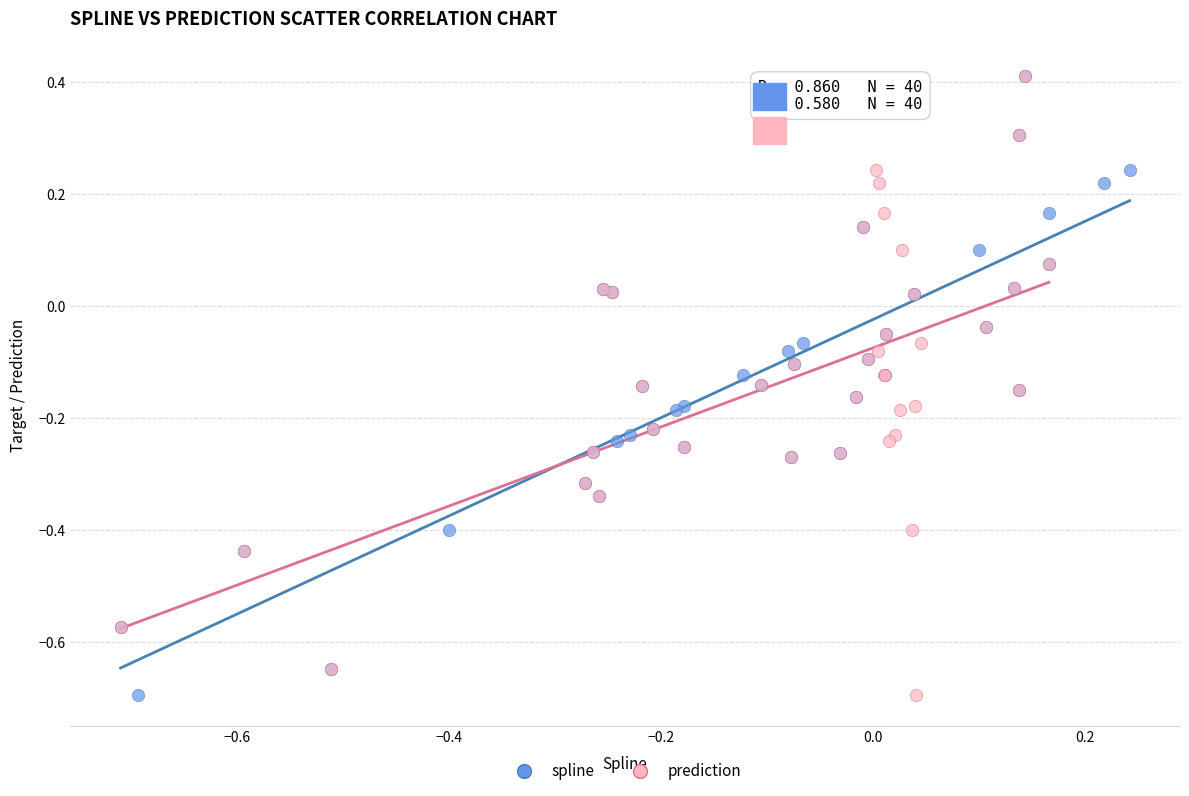

What are all the series names shown in the legend?

spline, prediction